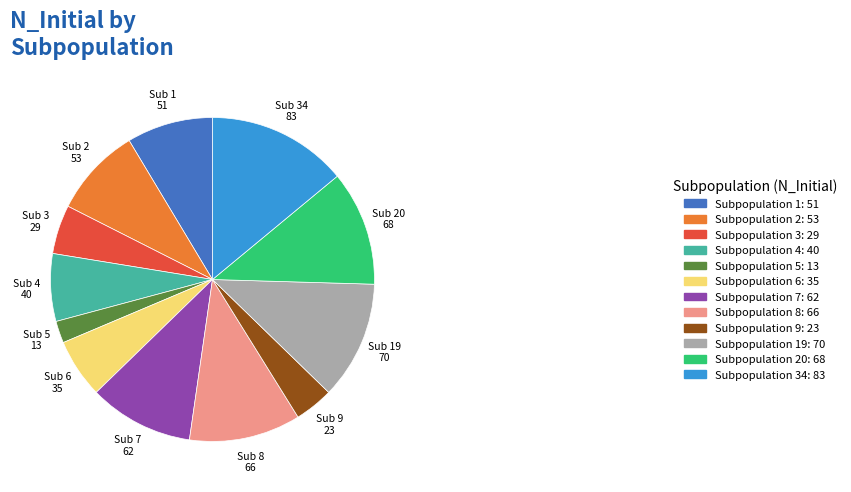

Does Subpopulation 4: 40 represent more than half of the total?

No